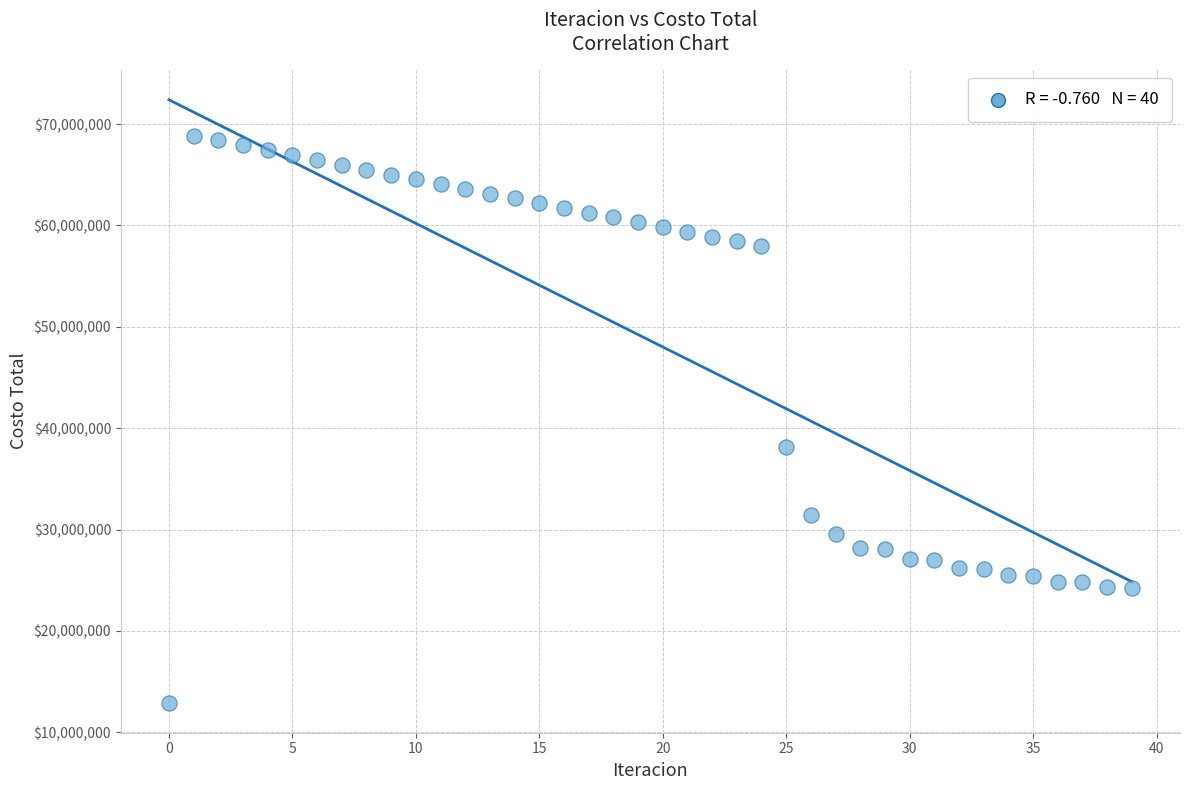

What is the range of Y values (max minus min)?

55927691.5